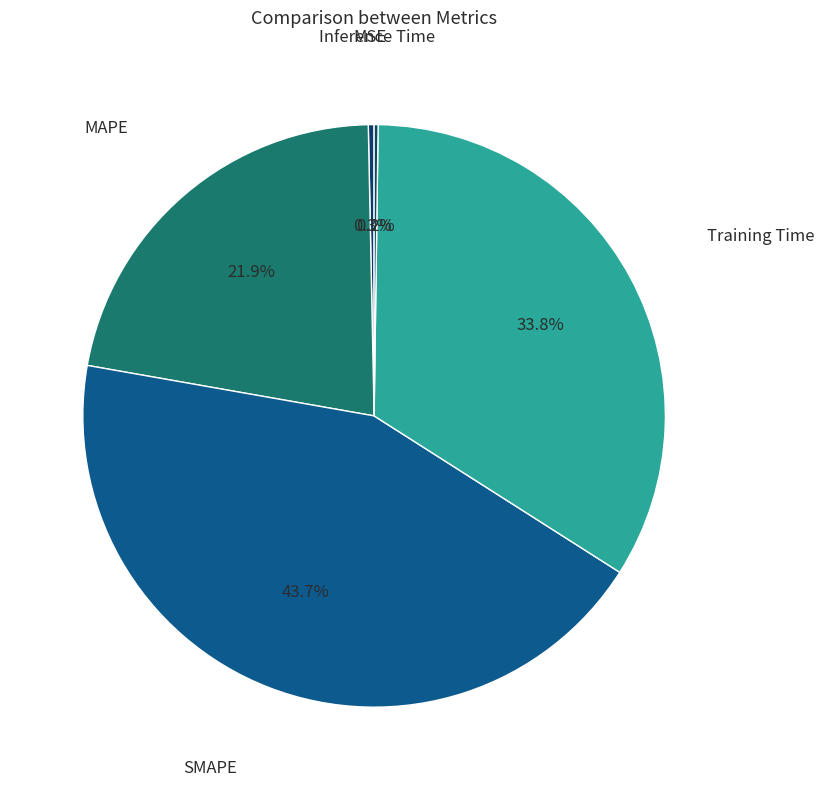

Which category has the biggest portion of the pie?

SMAPE